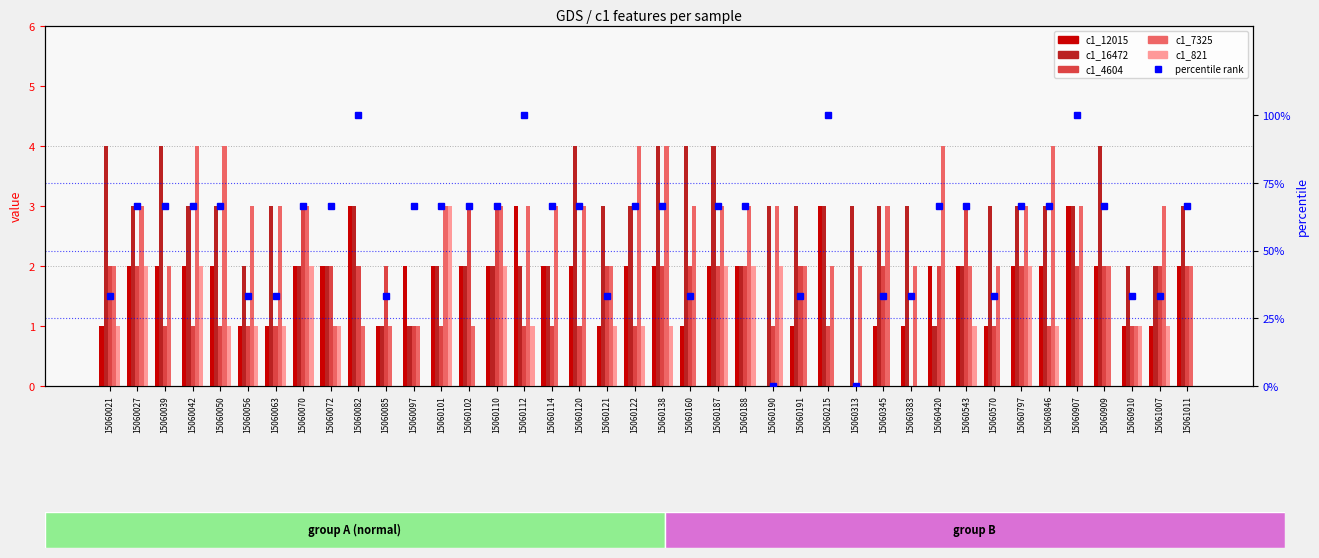

What is the value of the c1_7325 bar at the 13th from the left?

3.0